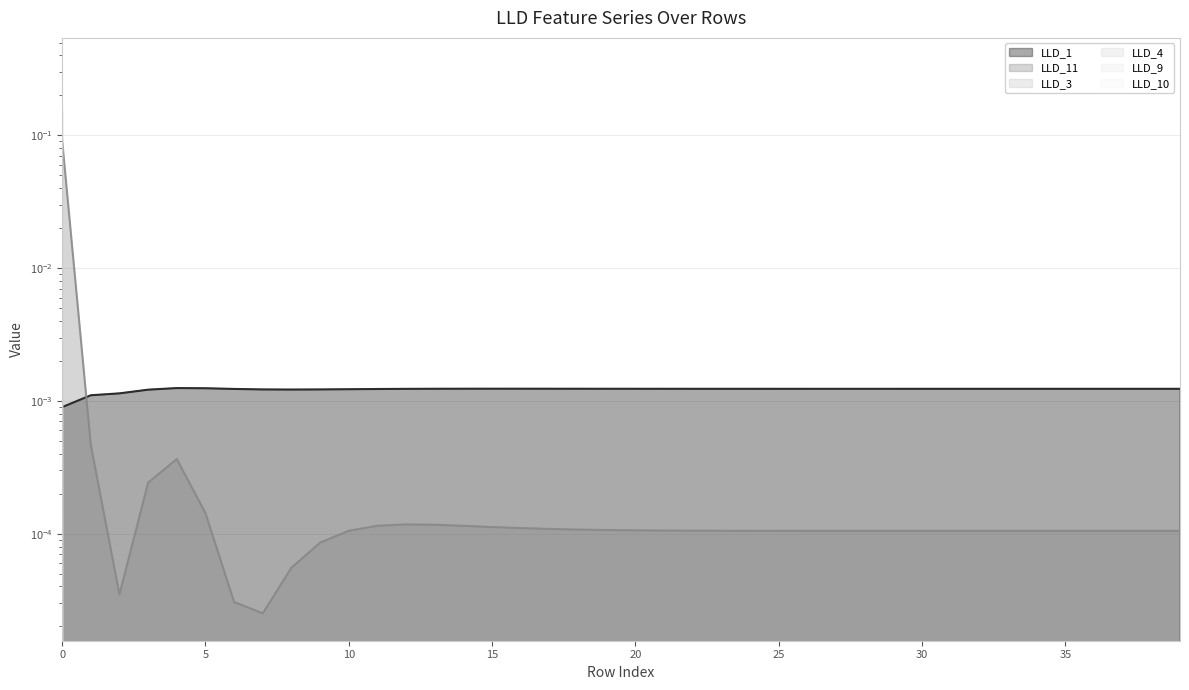

Rank the series at 14 from lowest to highest value.

LLD_3, LLD_4, LLD_9, LLD_10, LLD_11, LLD_1